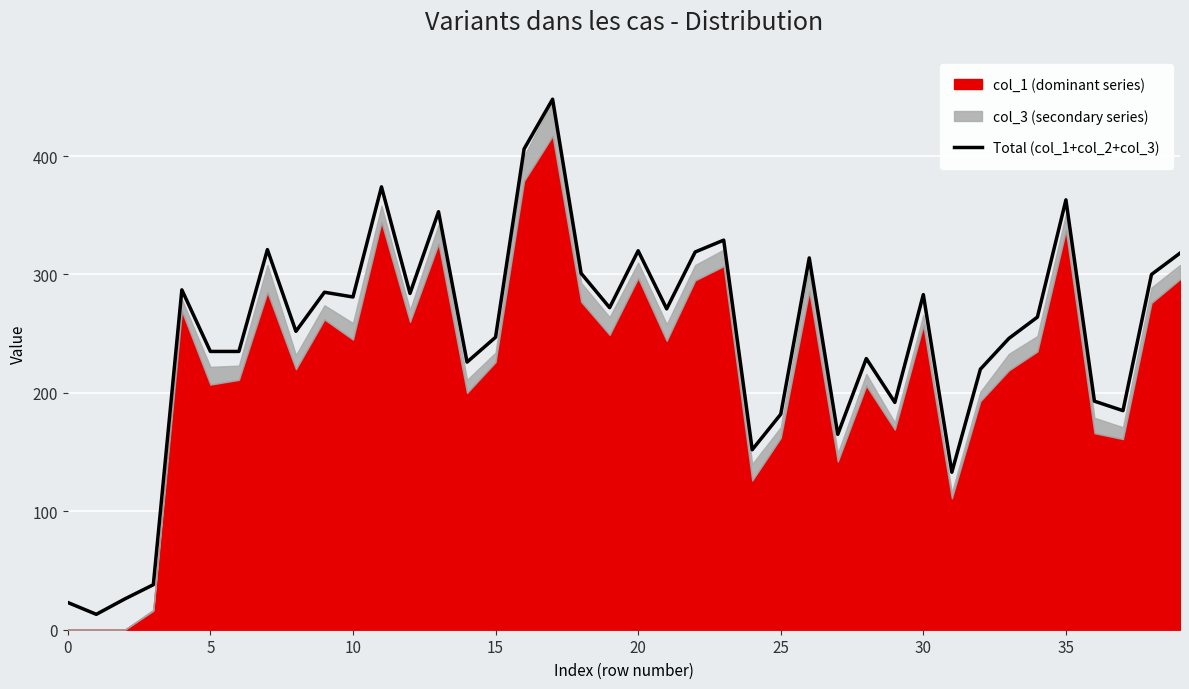

Reading right to left, what are all the values shown in this chart?

318	300	185	193	363	264	246	220	133	283	192	229	165	314	182	152	329	319	271	320	272	301	448	406	247	226	353	284	374	281	285	252	321	235	235	287	38	26	13	23